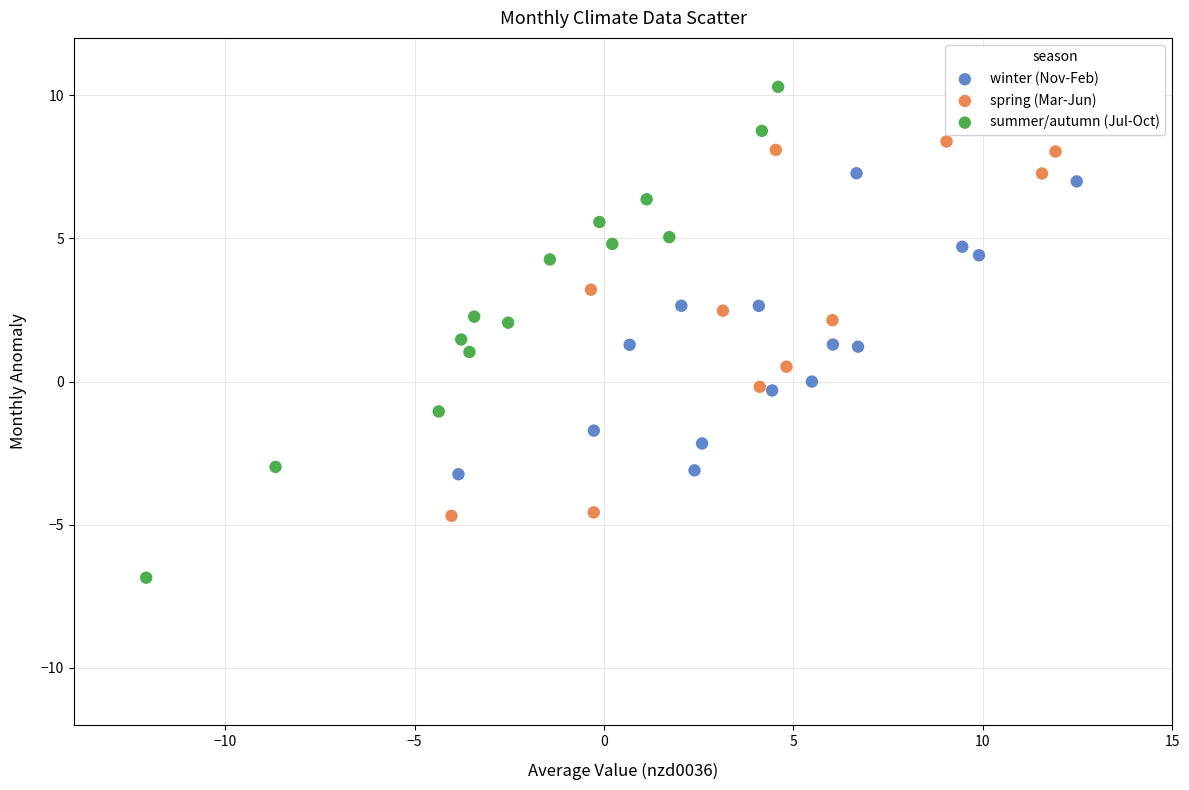

Which series reaches the maximum Y coordinate?

summer/autumn (Jul-Oct)